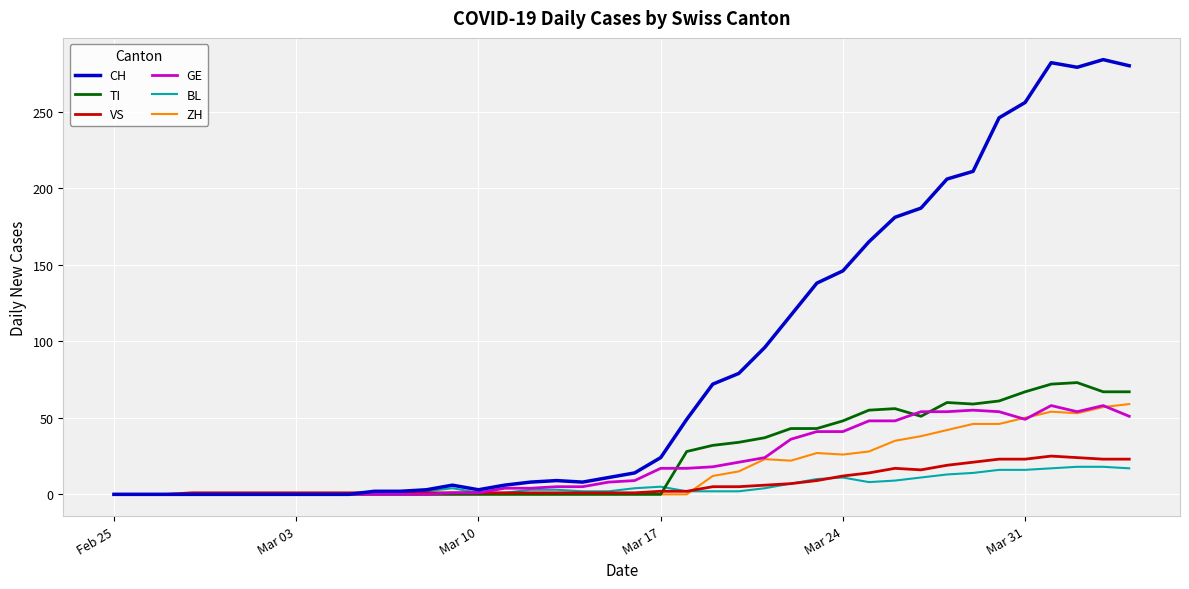

What is the highest value of the ZH series?

59